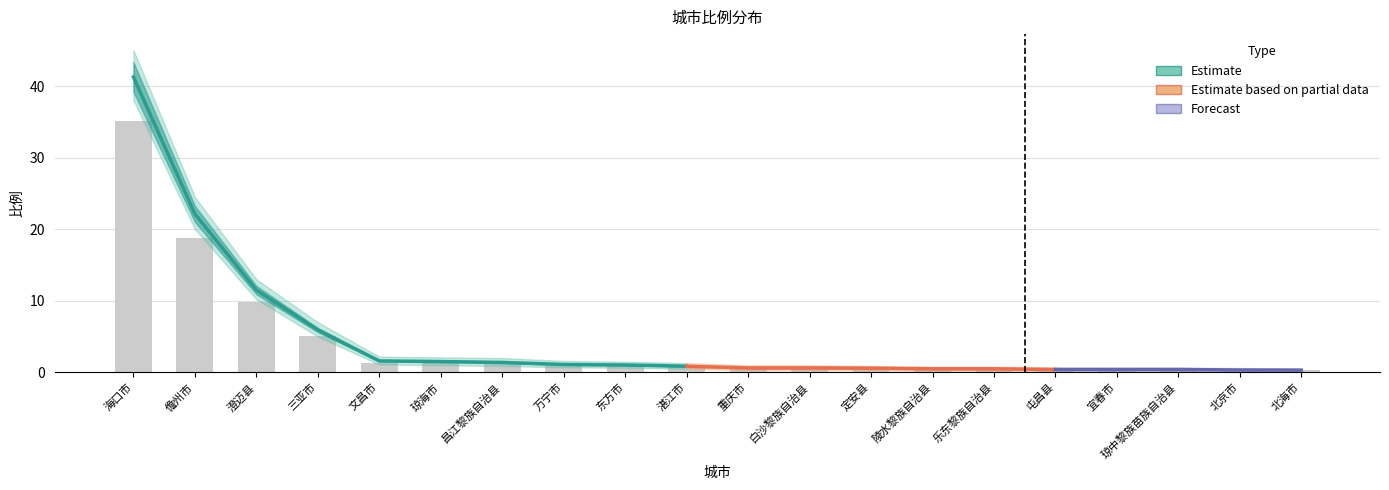

Between 屯昌县 and 重庆市, which is larger?

重庆市